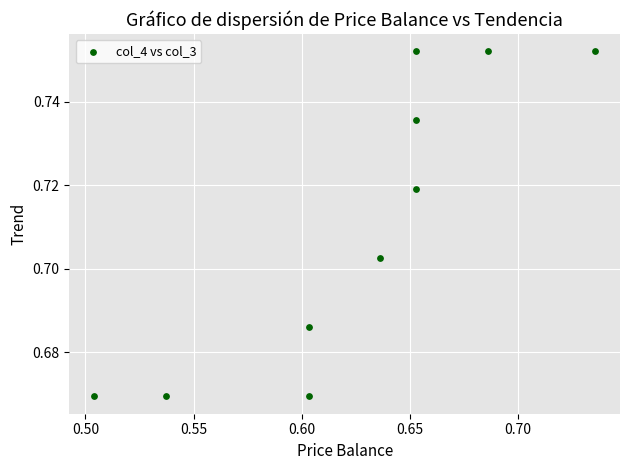

What is the average X value?

0.6